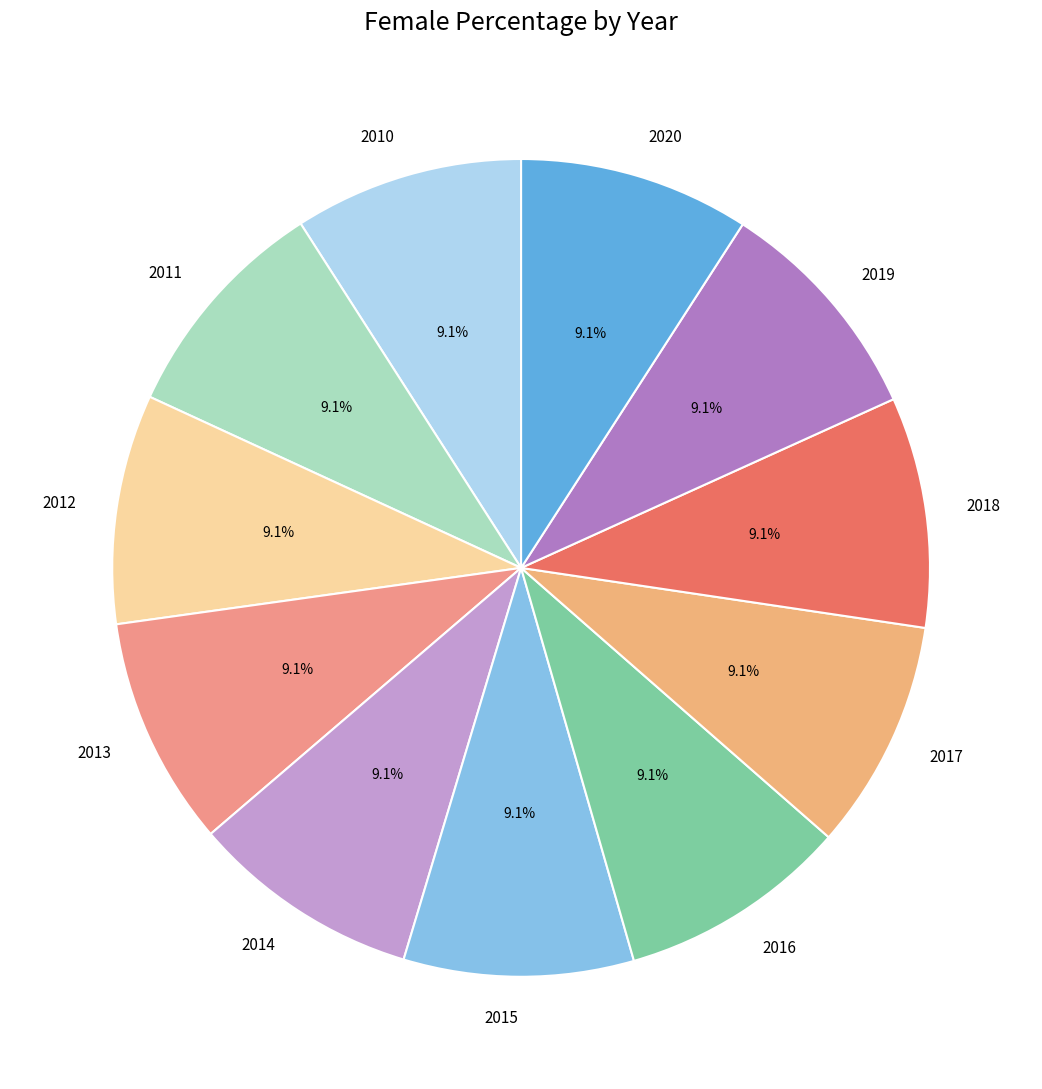

To the nearest percent, what portion does 2014 represent?

9%